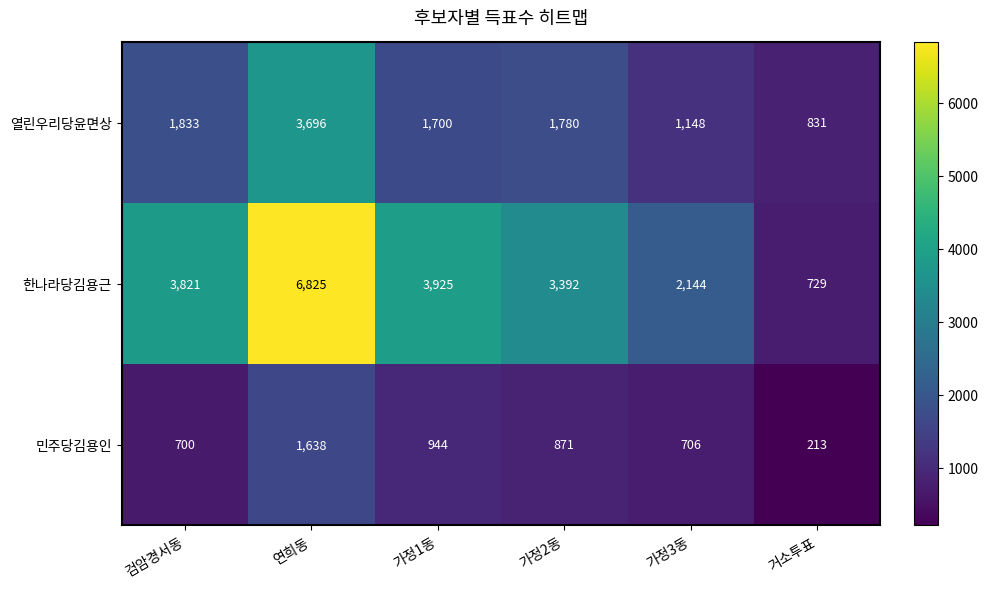

What is the difference between the 민주당김용인 values at 연희동 and 가정1동?

694